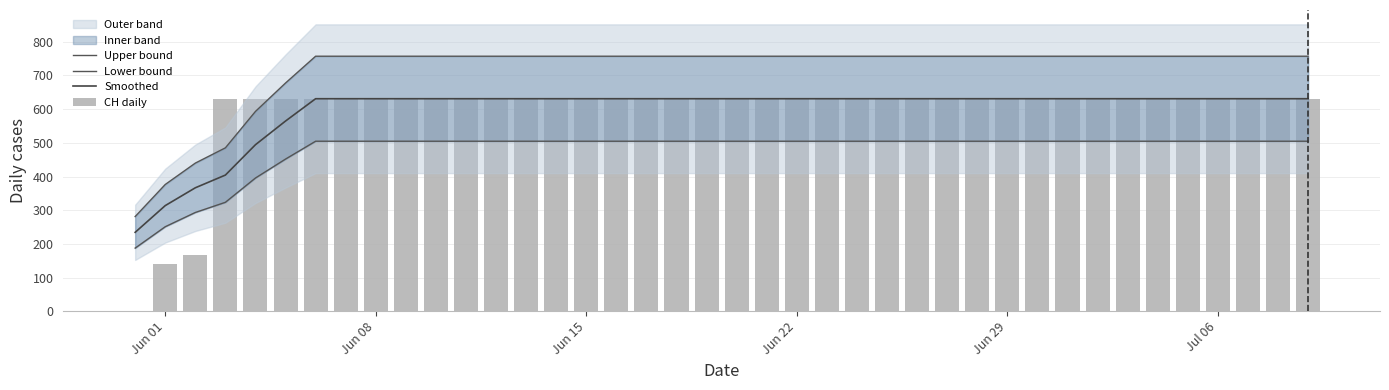

Is it true that Upper bound equals 313.8 at 11?

False